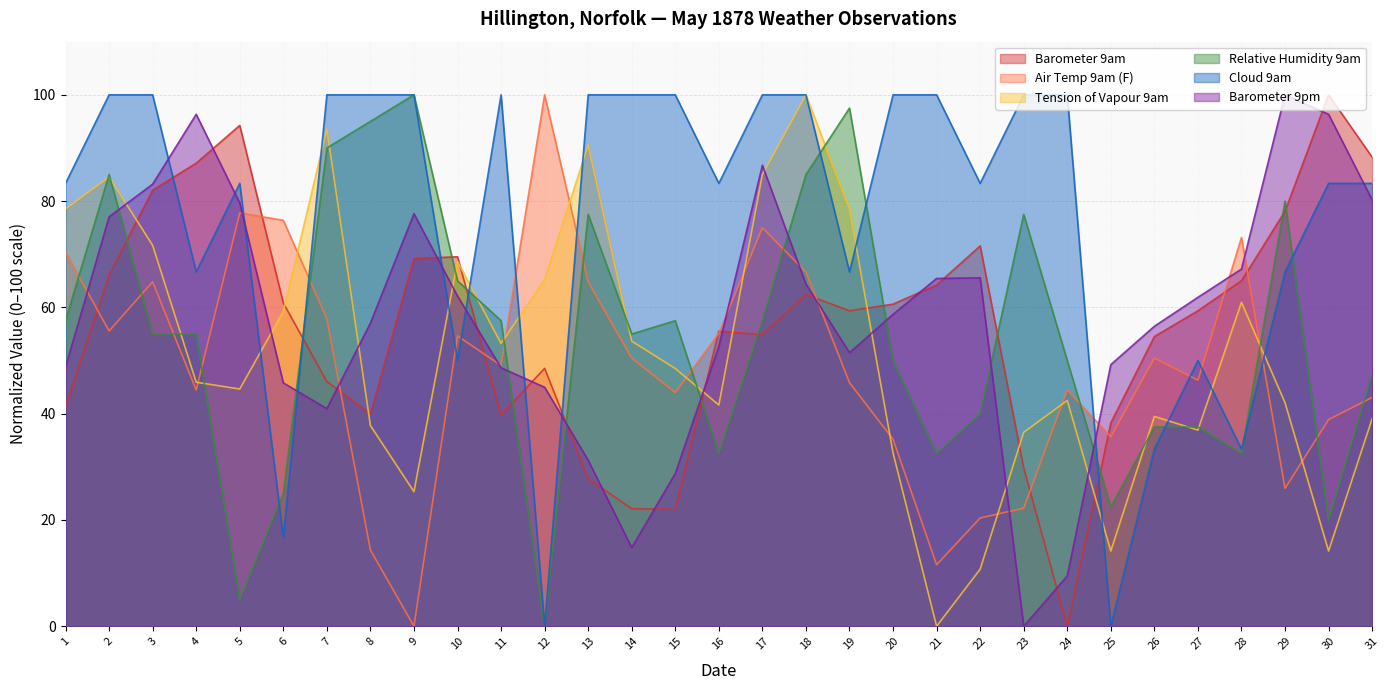

Reading left to right, transcribe all the data shown in this chart.

Barometer 9am: 1=41.3	2=66.1	3=82.1	4=87.1	5=94.2	6=60.8	7=46.0	8=40.0	9=69.2	10=69.5	11=39.7	12=48.5	13=27.8	14=22.1	15=22.0	16=55.5	17=54.9	18=62.4	19=59.4	20=60.6	21=64.2	22=71.6	23=29.8	24=0.0	25=38.3	26=54.5	27=59.4	28=65.0	29=78.1	30=100.0	31=88.3
Air Temp 9am (F): 1=70.4	2=55.6	3=64.8	4=44.4	5=77.8	6=76.4	7=57.9	8=14.4	9=0.0	10=54.6	11=49.1	12=100.0	13=64.8	14=50.5	15=44.0	16=55.1	17=75.0	18=66.7	19=45.8	20=35.2	21=11.6	22=20.4	23=22.2	24=44.4	25=35.6	26=50.5	27=46.3	28=73.1	29=25.9	30=38.9	31=43.1
Tension of Vapour 9am: 1=78.5	2=84.5	3=71.7	4=45.9	5=44.6	6=59.2	7=93.6	8=37.8	9=25.3	10=68.7	11=53.2	12=65.2	13=90.6	14=53.6	15=48.5	16=41.6	17=85.0	18=100.0	19=78.5	20=32.6	21=0.0	22=10.7	23=36.5	24=42.5	25=14.2	26=39.5	27=36.9	28=60.9	29=42.1	30=14.2	31=39.1
Relative Humidity 9am: 1=57.5	2=85.0	3=55.0	4=55.0	5=5.0	6=25.0	7=90.0	8=95.0	9=100.0	10=65.0	11=57.5	12=0.0	13=77.5	14=55.0	15=57.5	16=32.5	17=57.5	18=85.0	19=97.5	20=50.0	21=32.5	22=40.0	23=77.5	24=50.0	25=22.5	26=37.5	27=37.5	28=32.5	29=80.0	30=20.0	31=47.5
Cloud 9am: 1=83.3	2=100.0	3=100.0	4=66.7	5=83.3	6=16.7	7=100.0	8=100.0	9=100.0	10=50.0	11=100.0	12=0.0	13=100.0	14=100.0	15=100.0	16=83.3	17=100.0	18=100.0	19=66.7	20=100.0	21=100.0	22=83.3	23=100.0	24=100.0	25=0.0	26=33.3	27=50.0	28=33.3	29=66.7	30=83.3	31=83.3
Barometer 9pm: 1=48.8	2=77.0	3=83.2	4=96.3	5=79.6	6=45.8	7=40.9	8=57.0	9=77.6	10=62.1	11=48.6	12=45.0	13=31.2	14=14.8	15=28.8	16=52.7	17=86.7	18=64.4	19=51.5	20=58.7	21=65.4	22=65.6	23=0.0	24=9.5	25=49.2	26=56.4	27=61.9	28=67.2	29=100.0	30=96.3	31=80.2